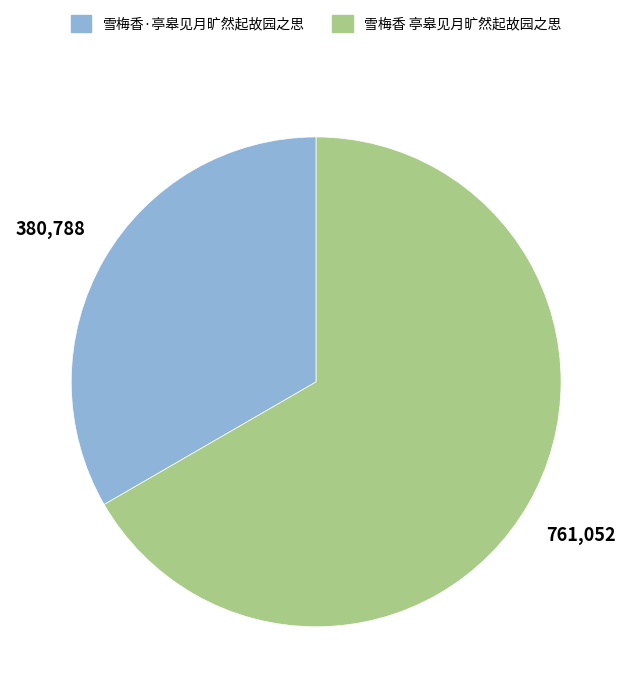

What is the smallest slice in the pie chart?

雪梅香·亭皋见月旷然起故园之思